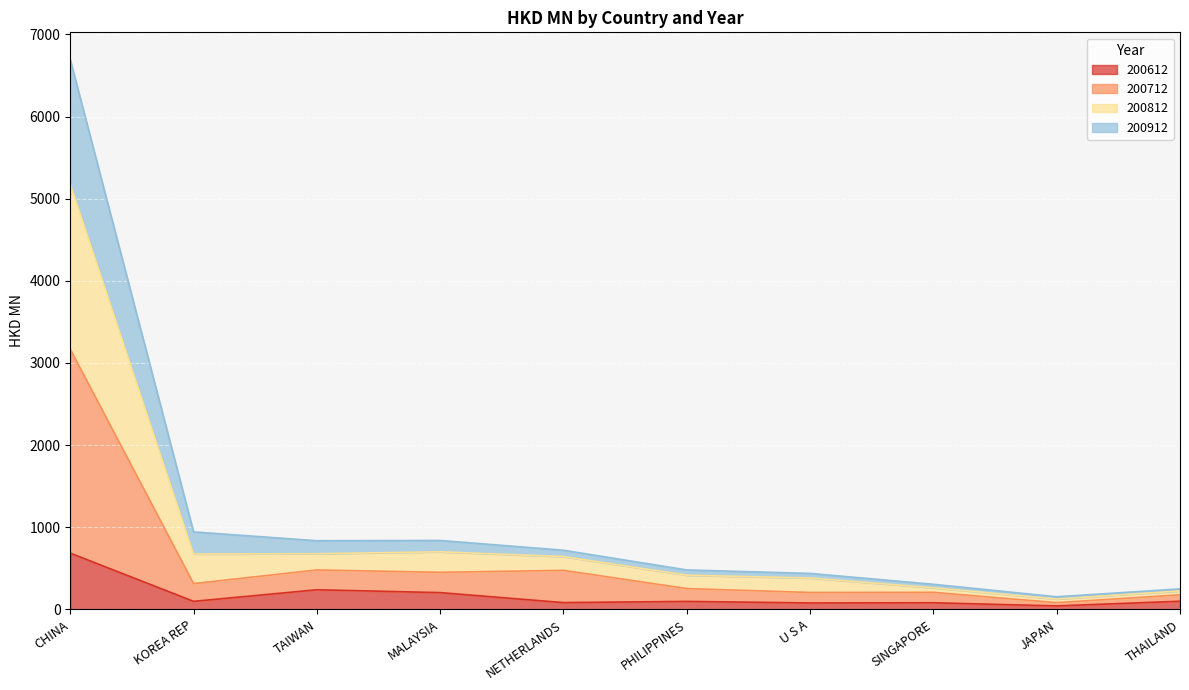

What is the highest value of the 200612 series?

684.7